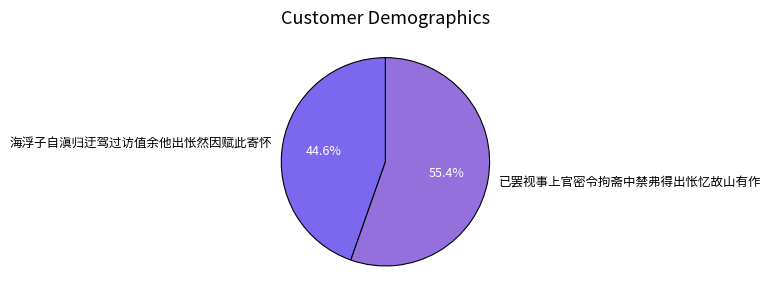

What percentage is the 海浮子自滇归迂驾过访值余他出怅然因赋此寄怀 slice, to the nearest percent?

45%